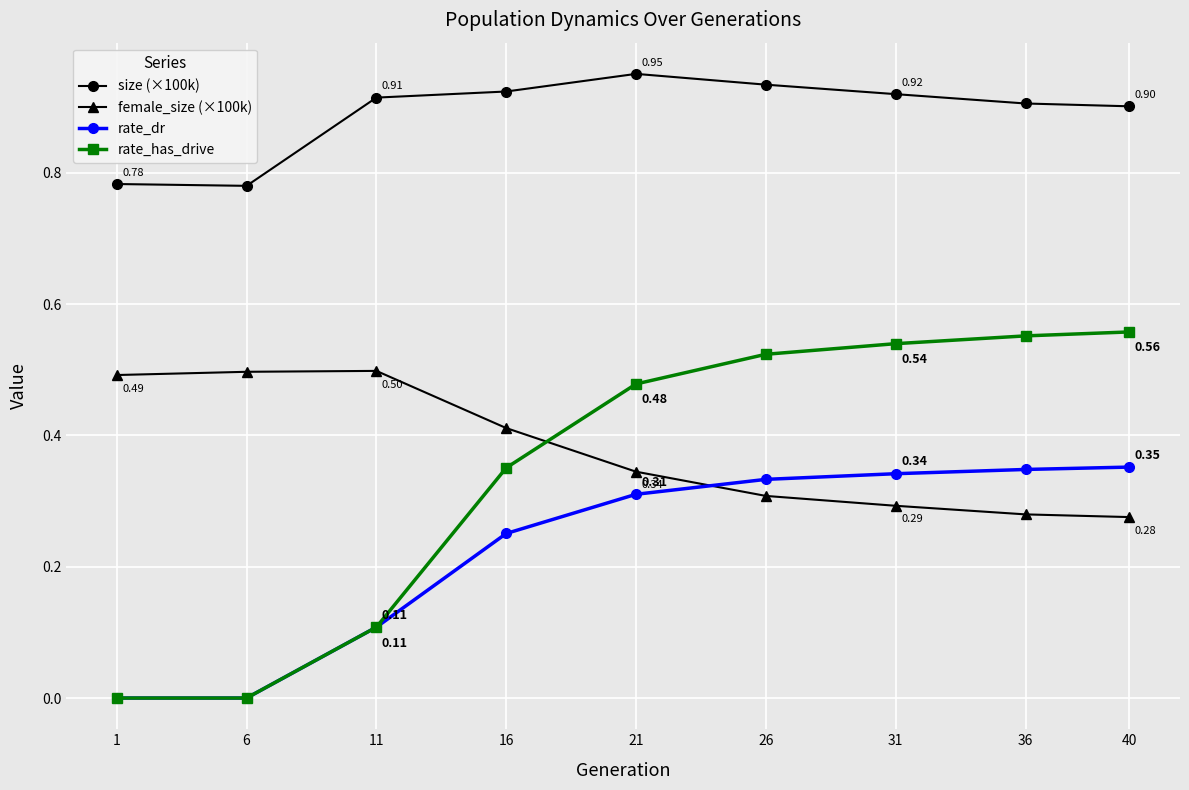

Is the value of rate_has_drive at 6 greater than the value of size (×100k) at 11?

No